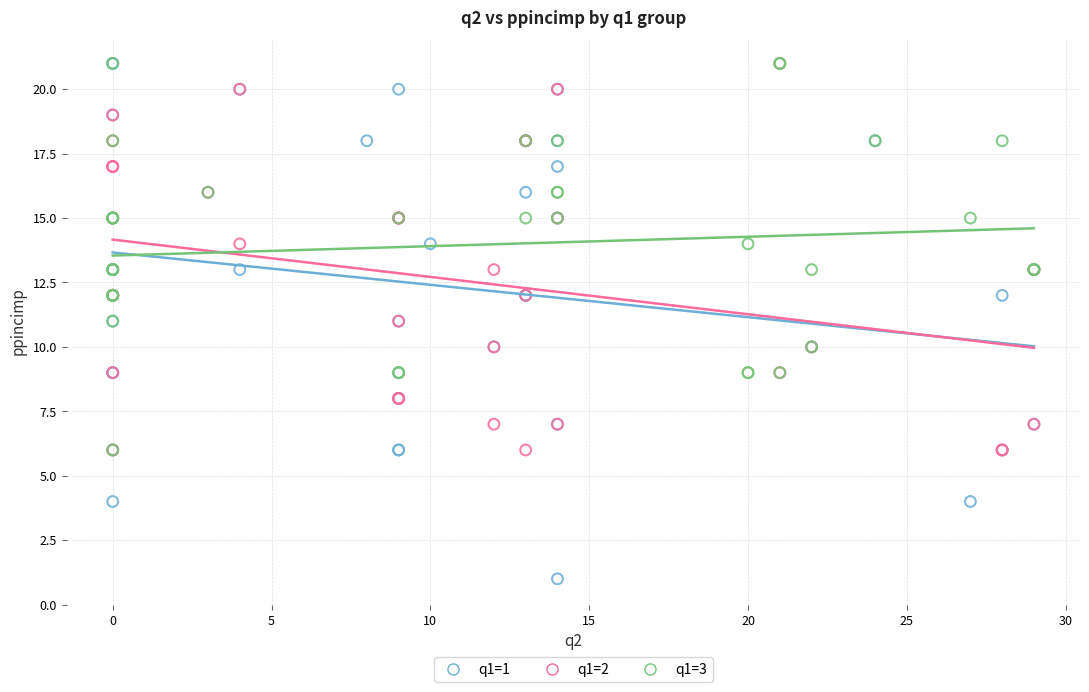

Which series contains the lowest Y value?

q1=1